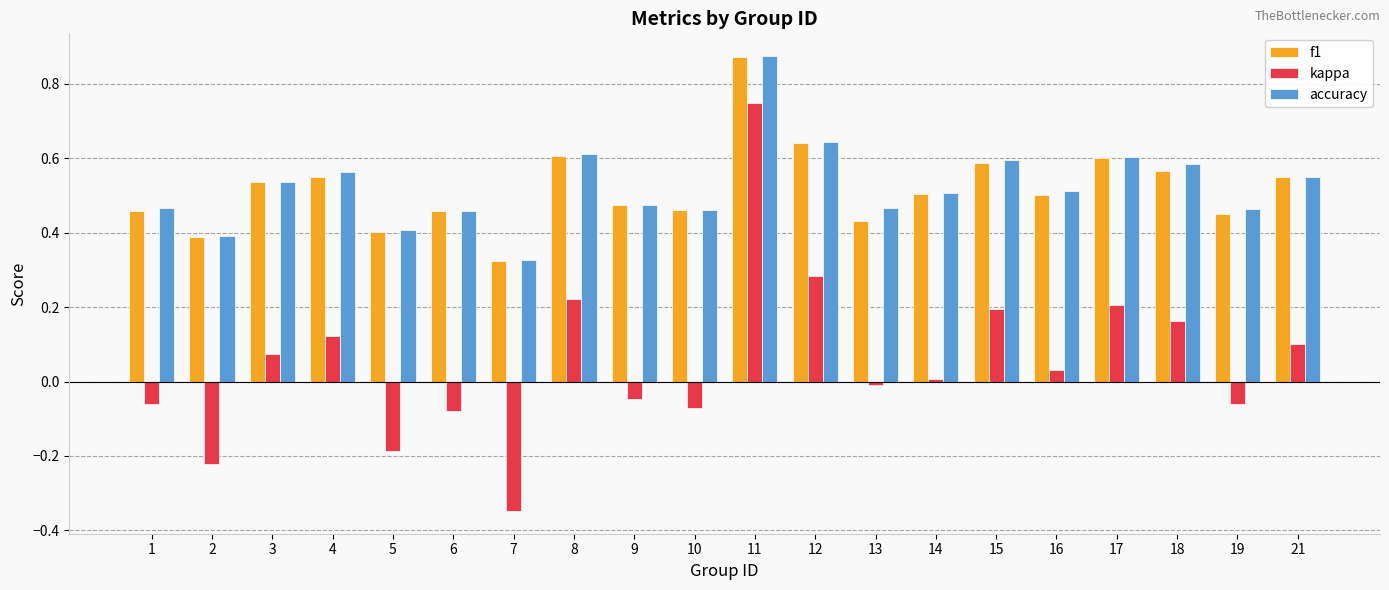

The value of accuracy at 1 is 0.2. True or false?

False